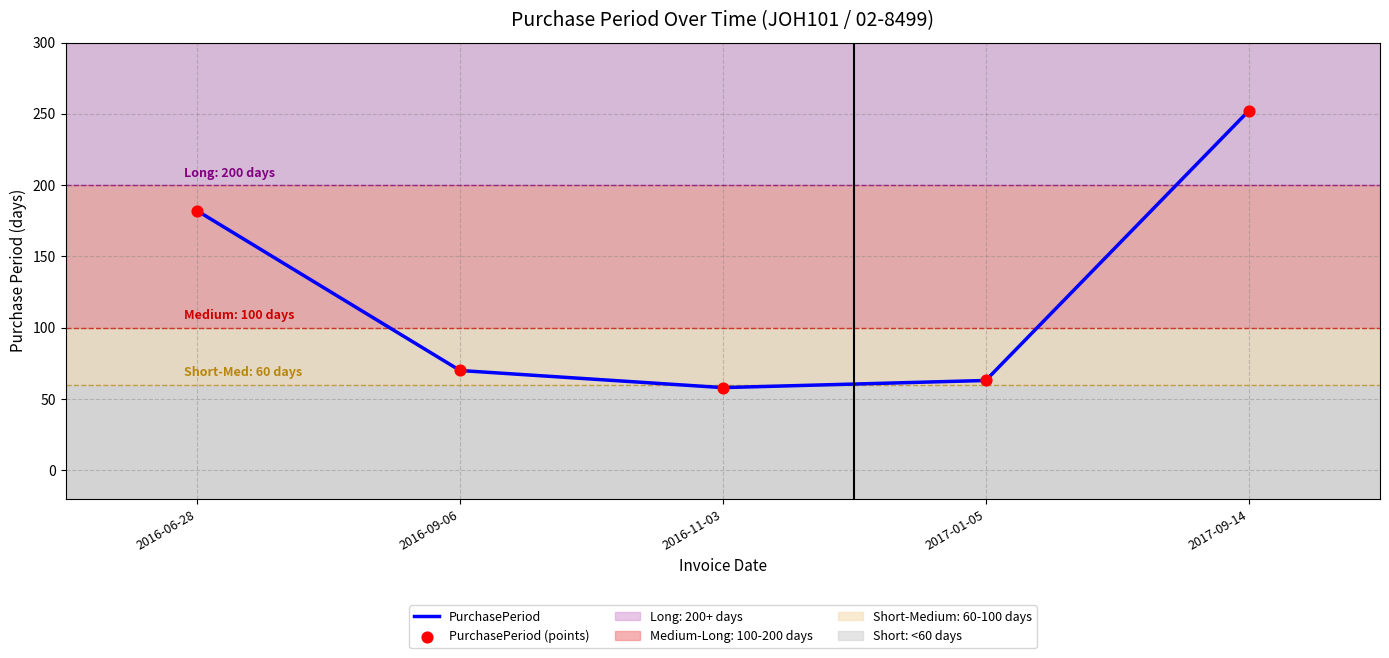

Which category has the highest value across all series?

2017-09-14